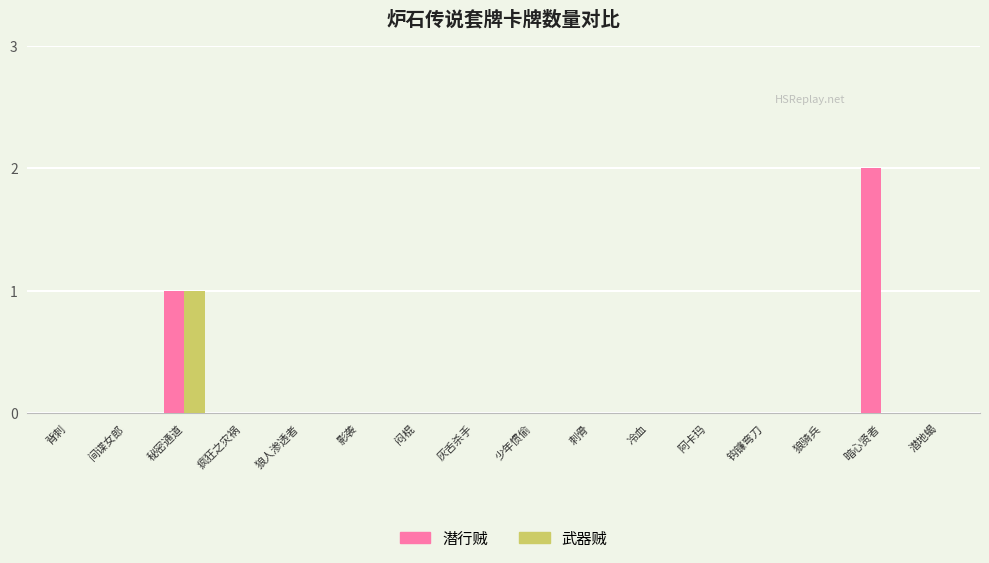

Where is 潜行贼 nearest to the value 1?

秘密通道